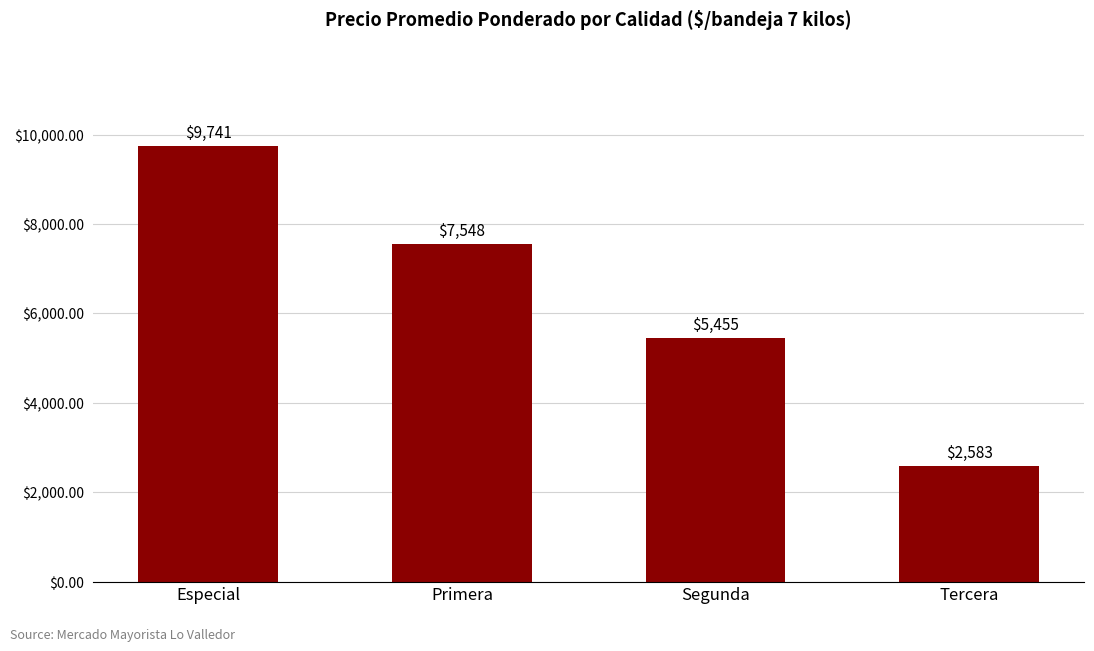

What is the change in value from Especial to Tercera?

-7158